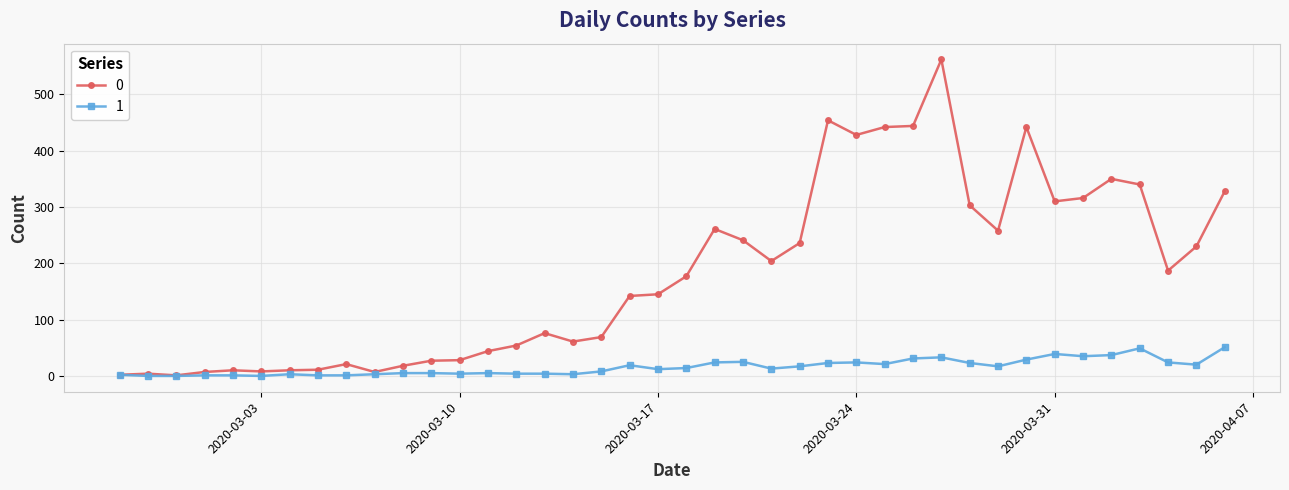

True or false: 0 has more than 2 interior local peaks.

True